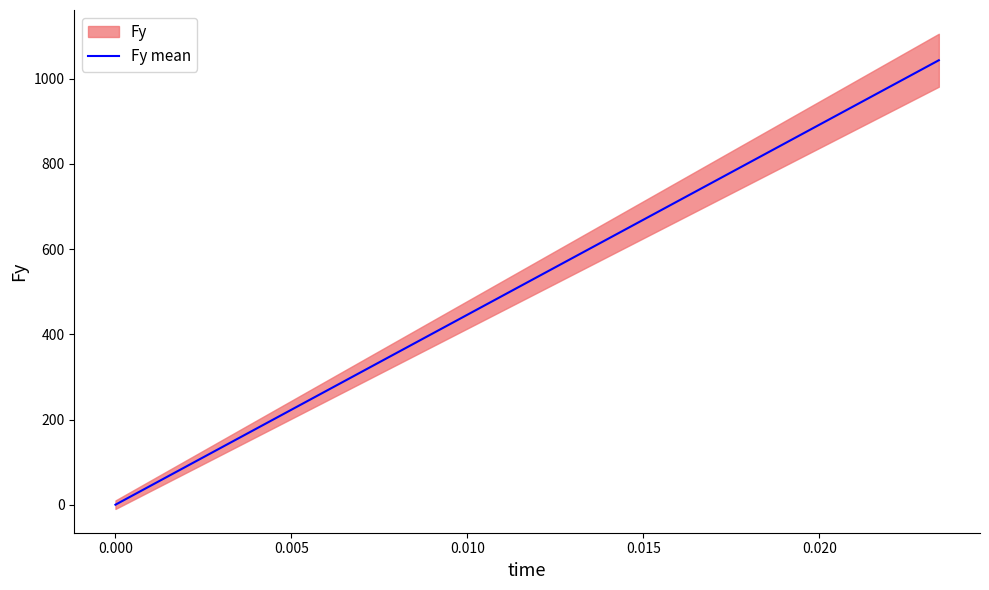

What is the maximum value for Fy mean?

1043.4